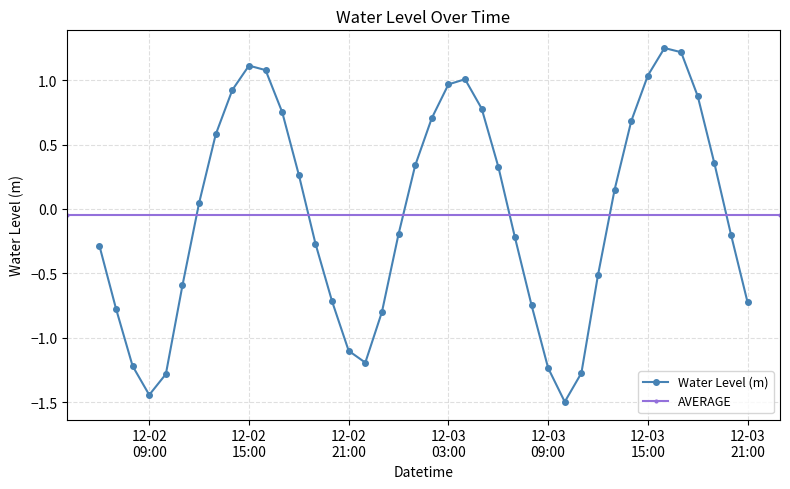

What is the difference between the values at 2022-12-03 19:00 and 2022-12-02 23:00?

1.2